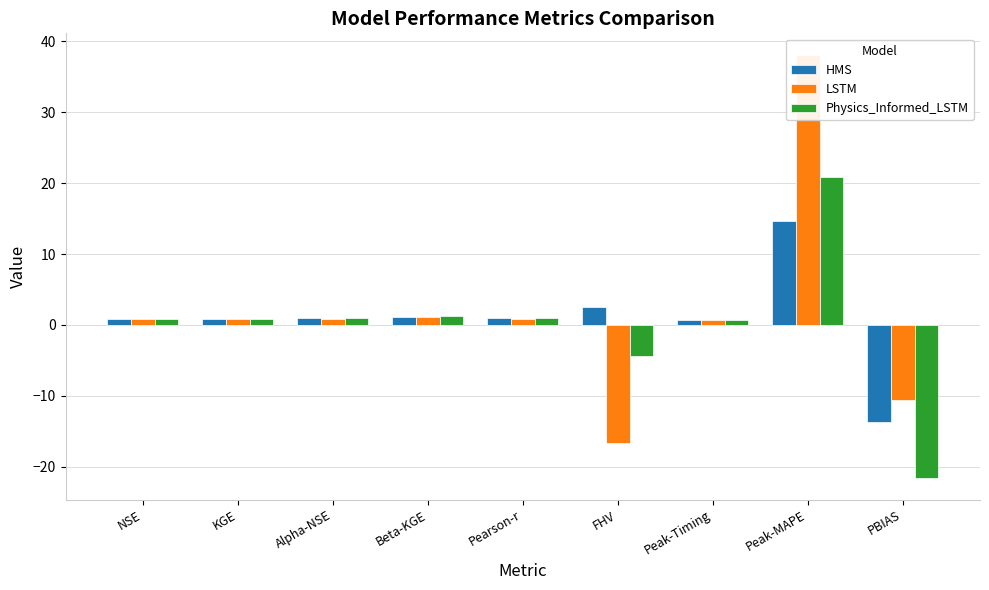

At how many categories does at least one series exceed -14?

9